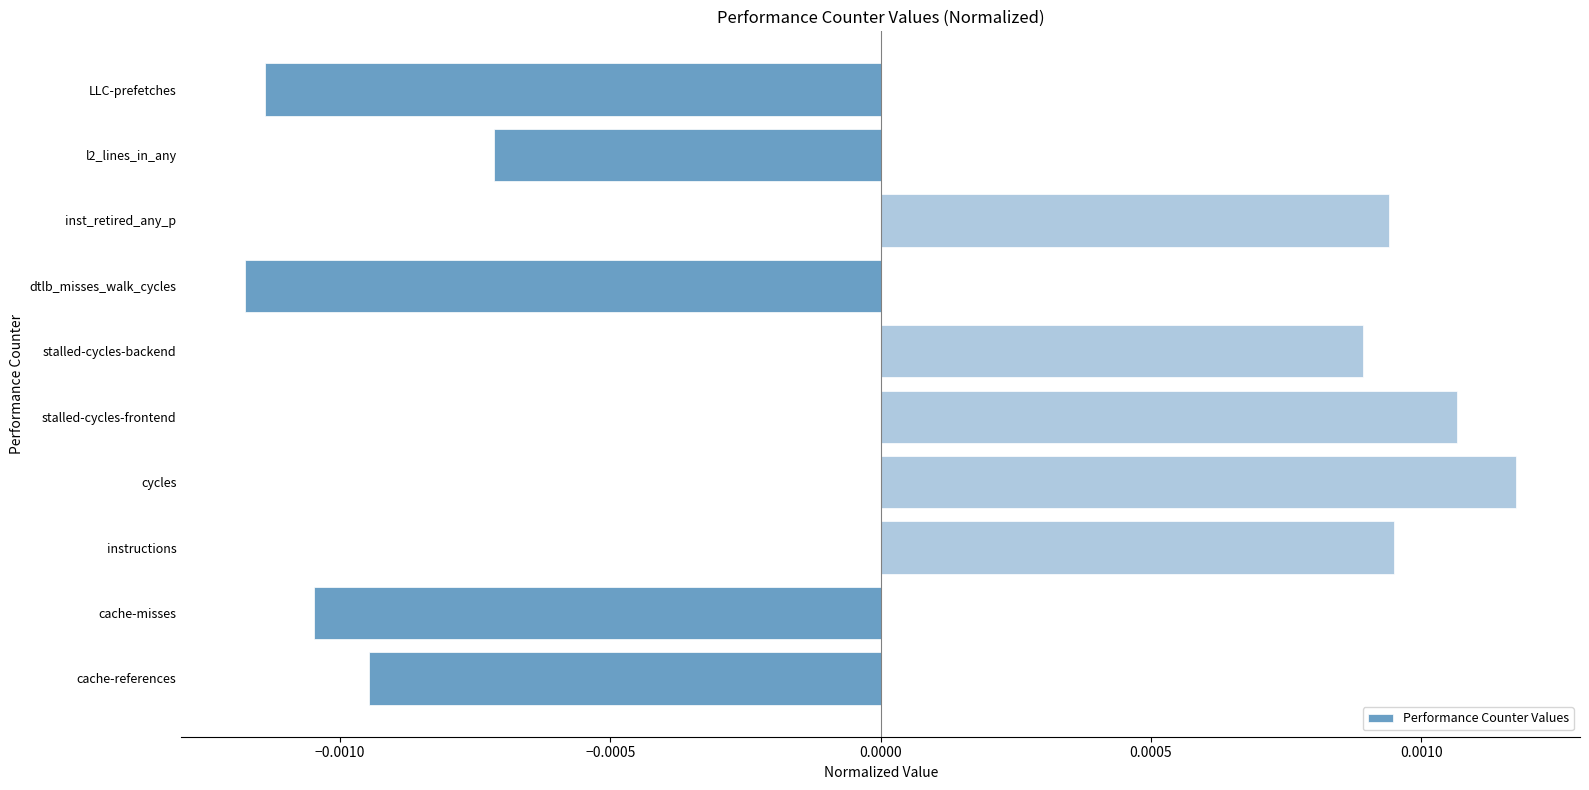

Where is the data nearest to the value 0?

l2_lines_in_any